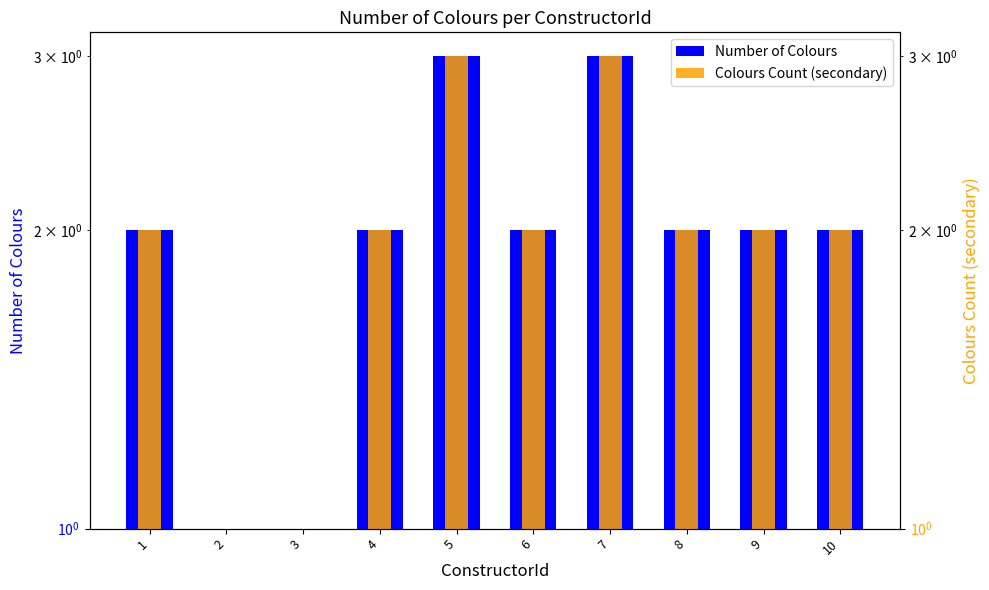

Which category has the lowest value across all series?

2